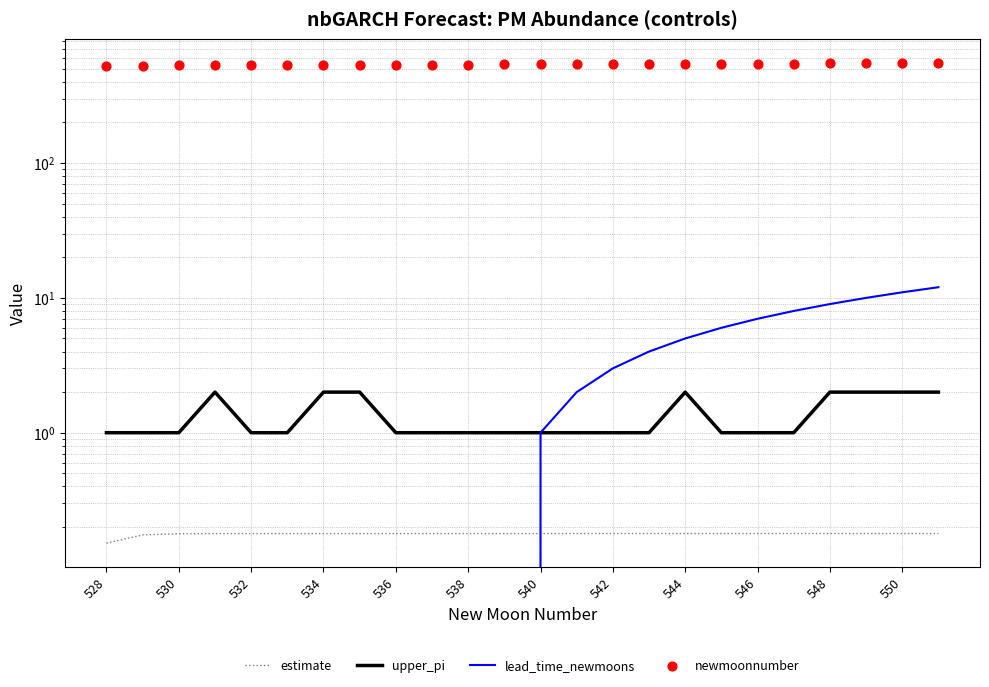

Which series has the largest Y range (max minus min)?

lead_time_newmoons